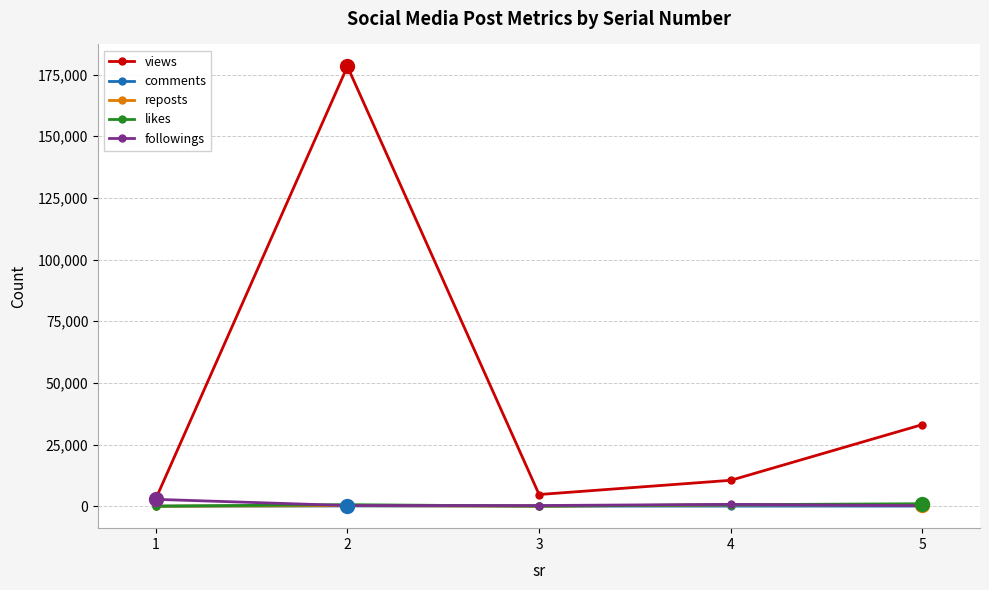

Which series has the largest total across all categories?

views